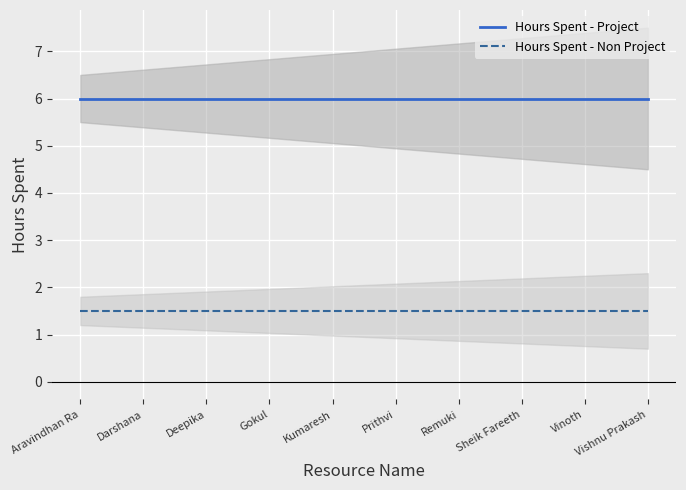

Is it true that Hours Spent - Project equals 6.0 at Gokul?

True